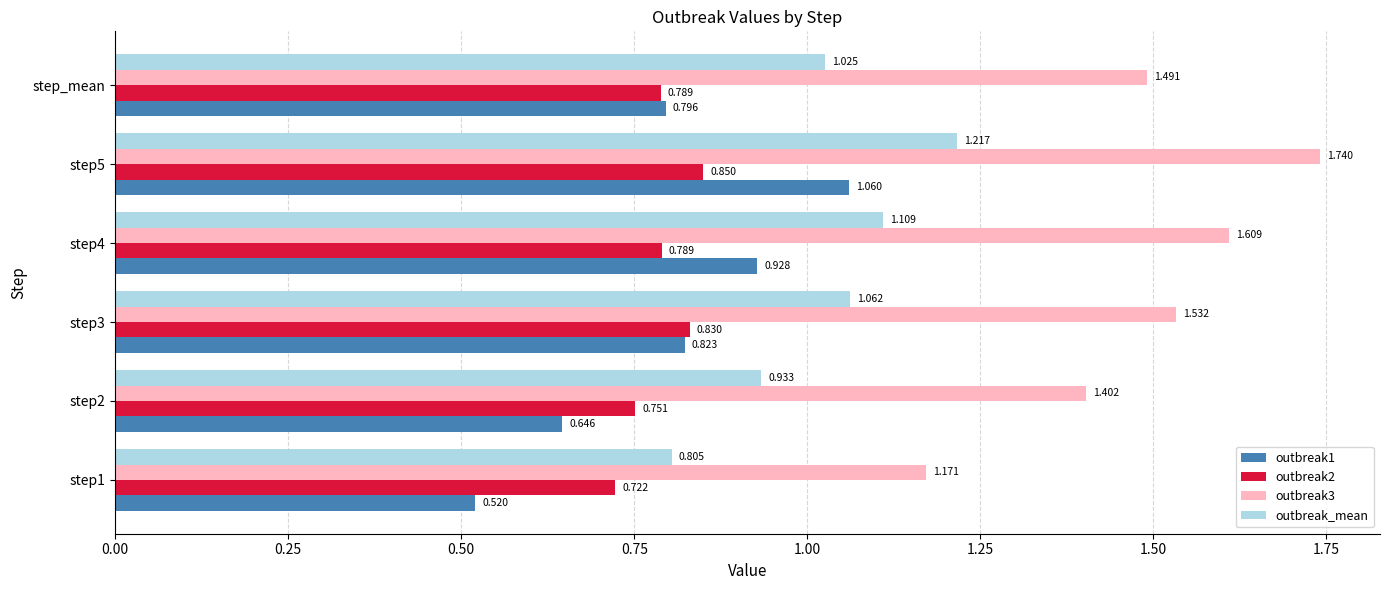

What is the lowest value of the outbreak1 series?

0.5